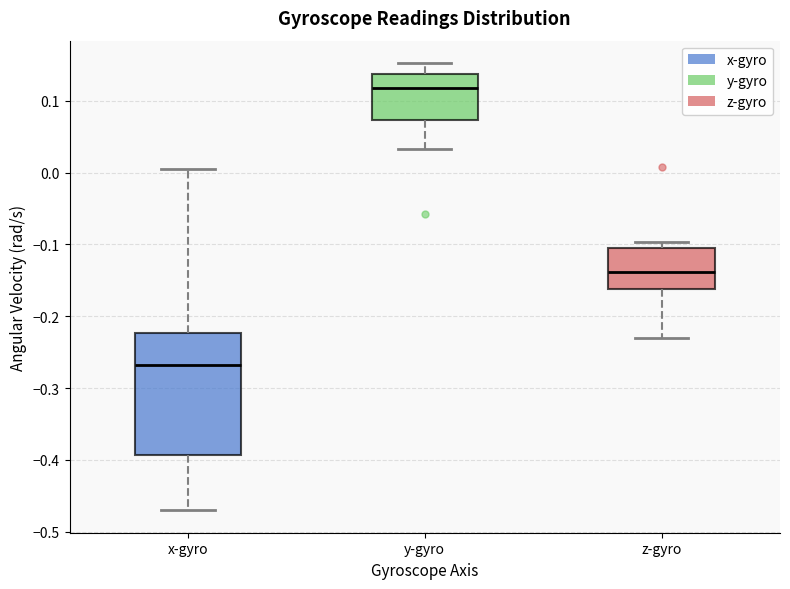

Where is the upper edge of the box for z-gyro on the y-axis? The values are not printed on the chart, so give them approximately, as read against the axis.

-0.10